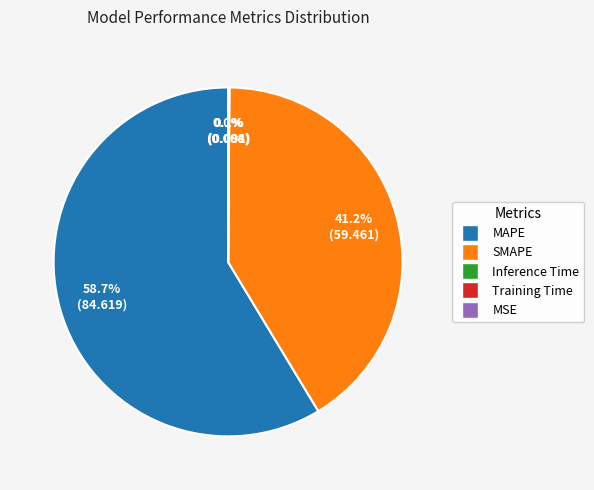

Does any single category account for the majority?

Yes